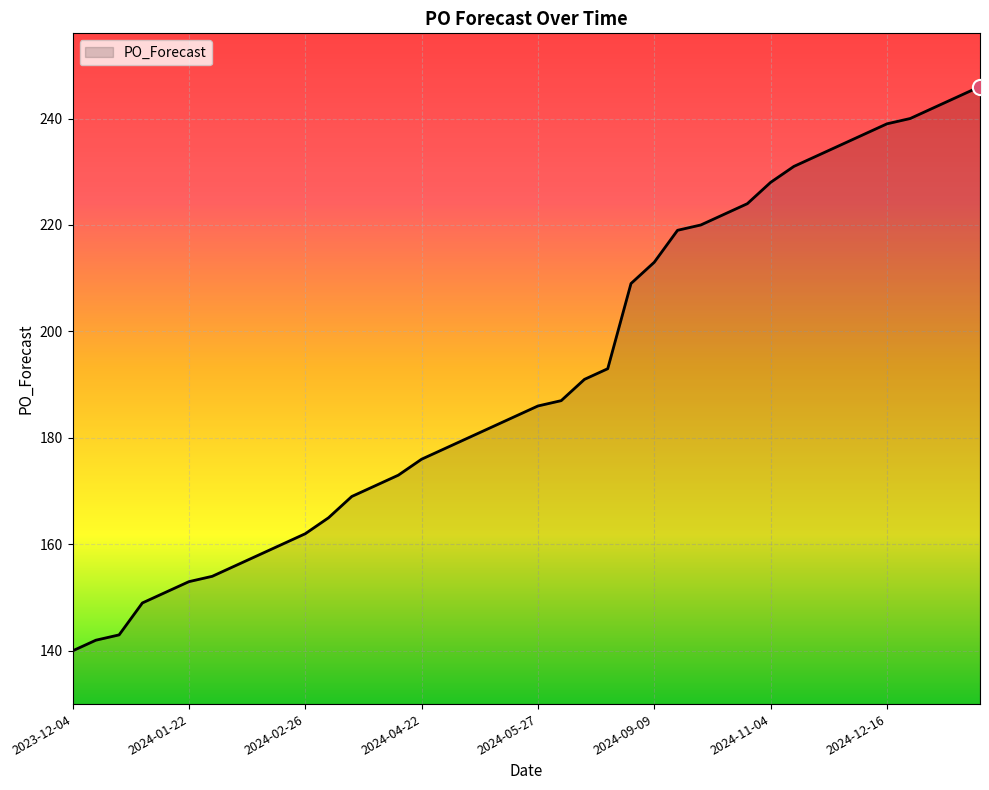

What is the minimum value shown in the chart?

140